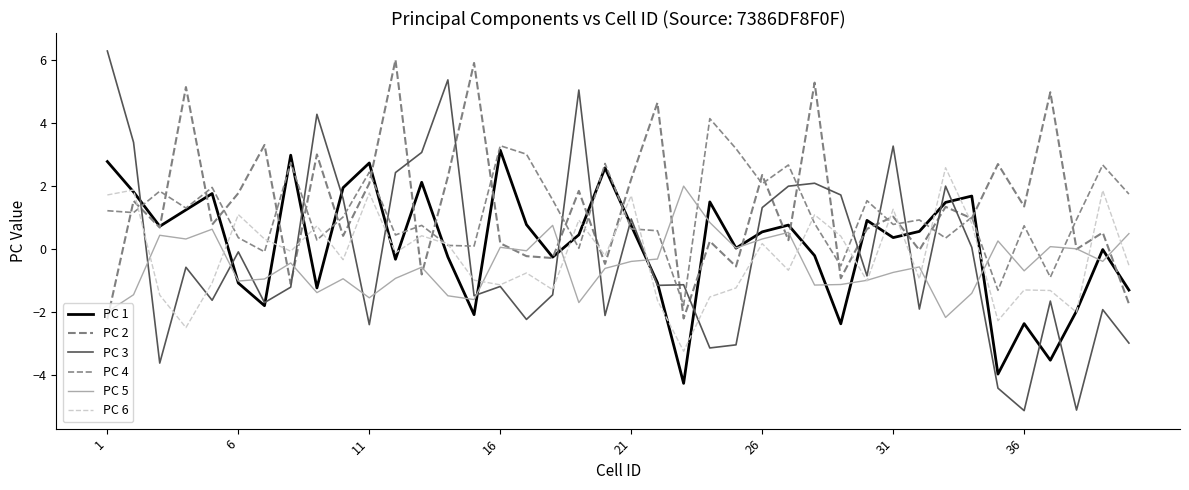

Is this an area chart (filled region under the line)?

No